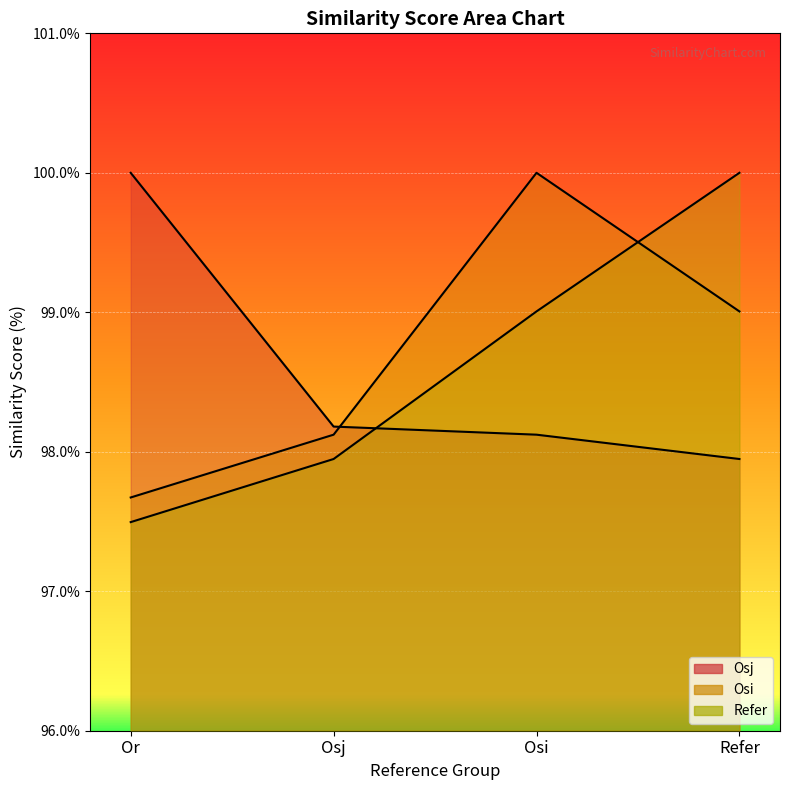

List the series in order of their peak value, lowest first.

Osj, Osi, Refer